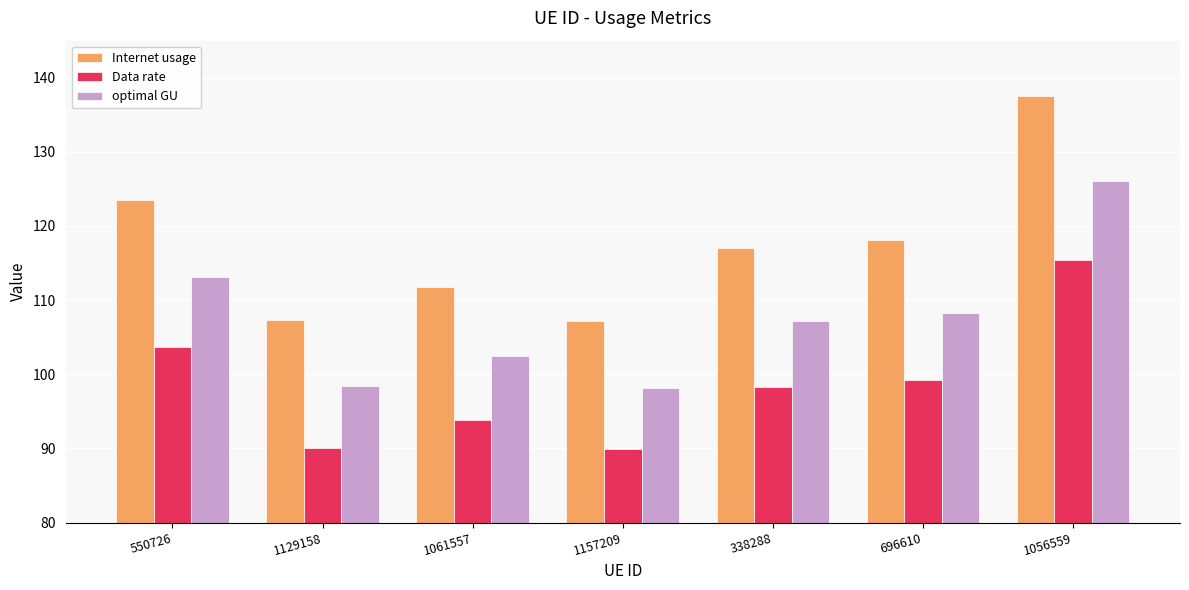

The optimal GU series shows 102.4 at 1061557. True or false?

True